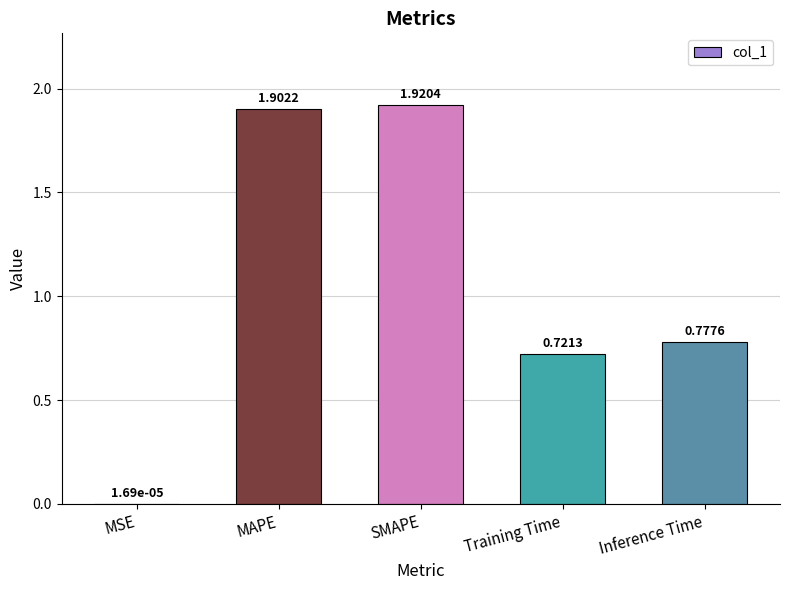

What is the sum of all values?

5.3